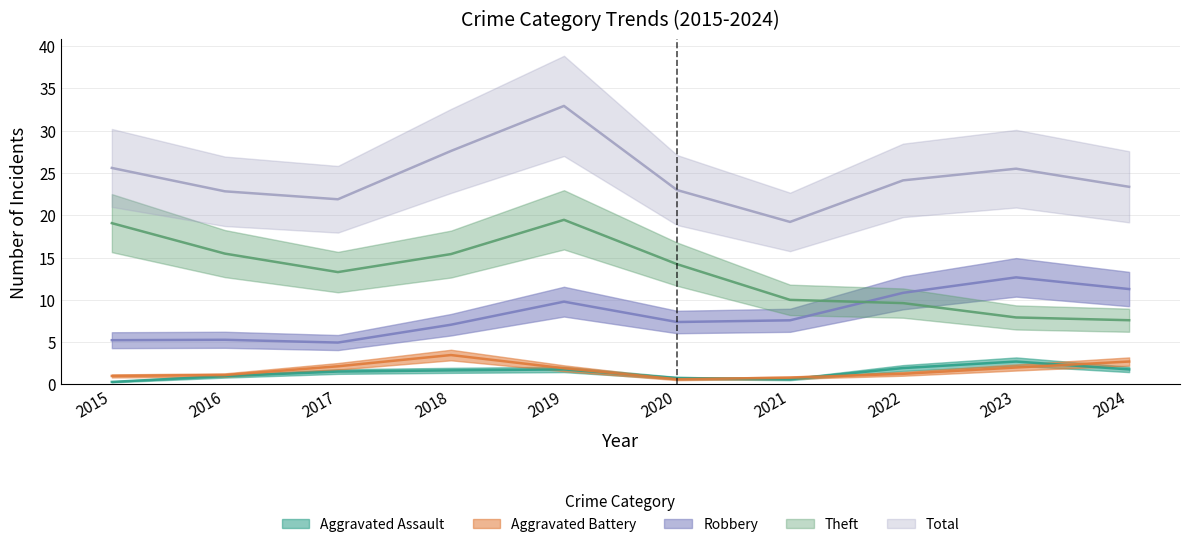

What are all the series names shown in the legend?

Aggravated Assault, Aggravated Battery, Robbery, Theft, Total